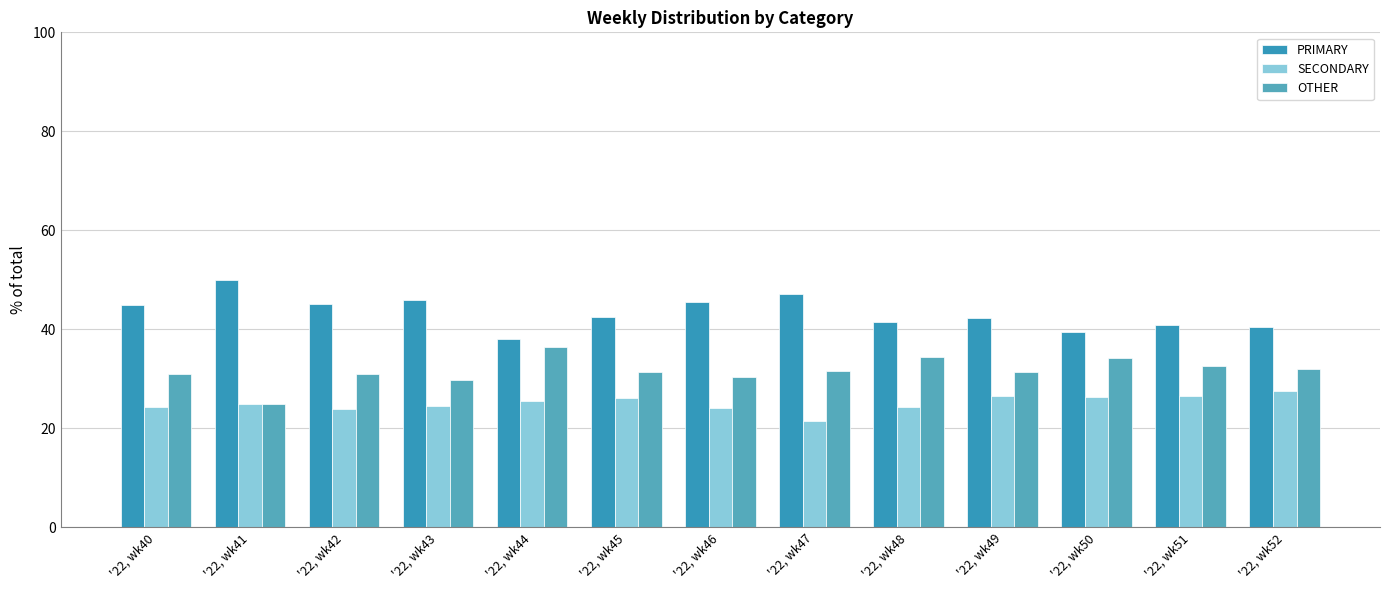

What is the average value of the SECONDARY series?

25.1